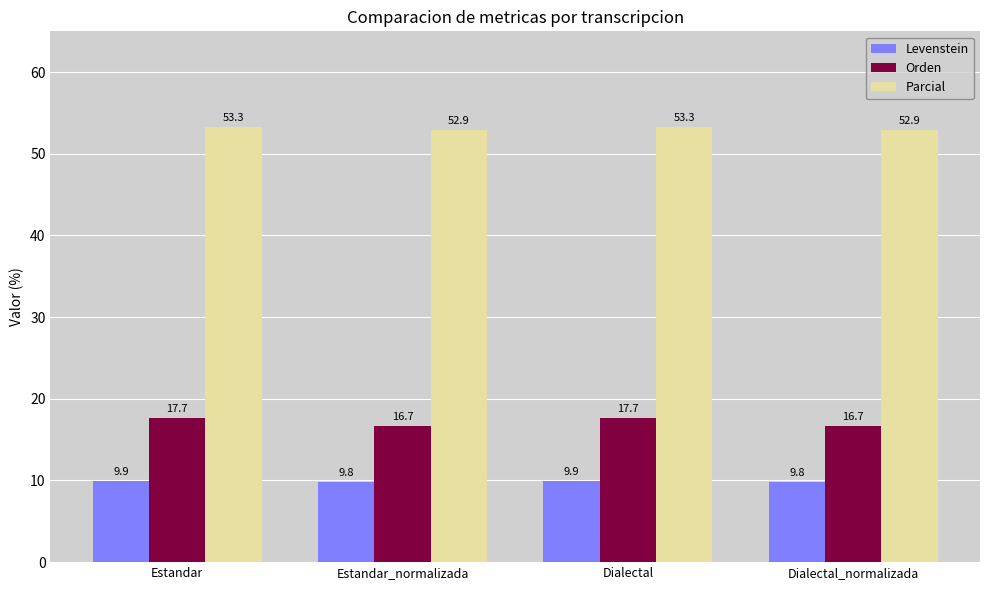

Reading left to right, what are all the values shown in this chart?

Levenstein: 9.9	9.8	9.9	9.8
Orden: 17.7	16.7	17.7	16.7
Parcial: 53.3	52.9	53.3	52.9